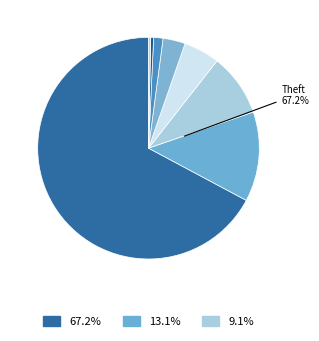

Which slice is the largest?

Theft